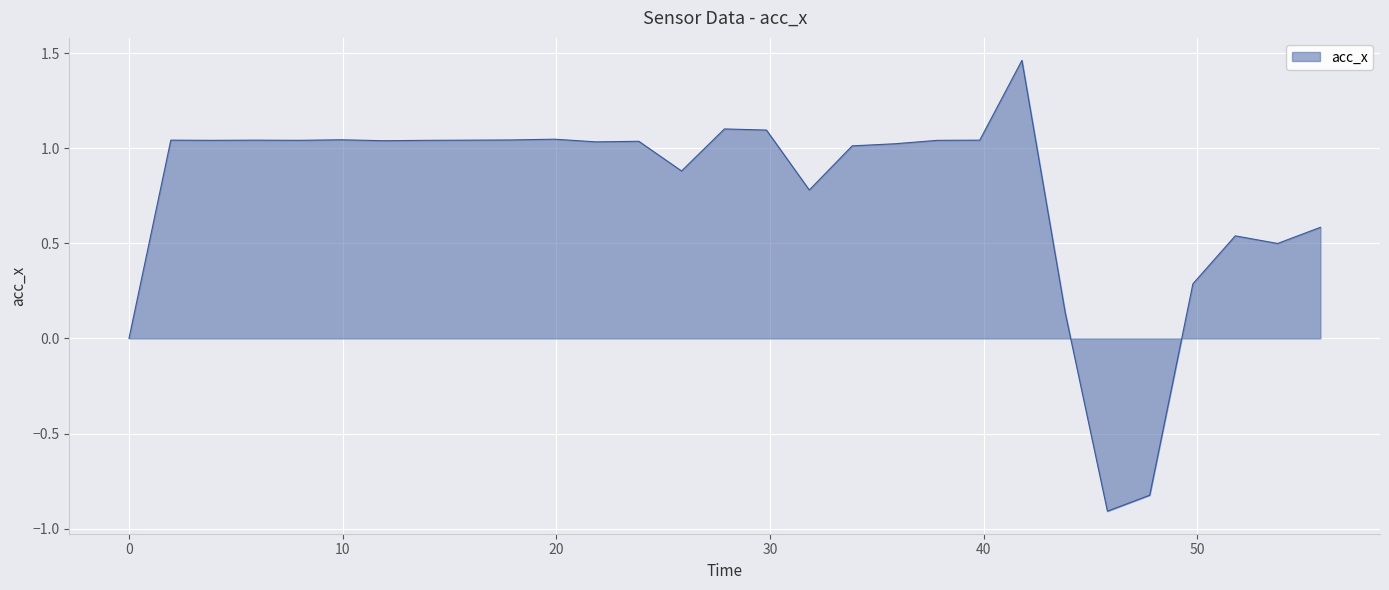

What is the minimum value shown in the chart?

-0.9